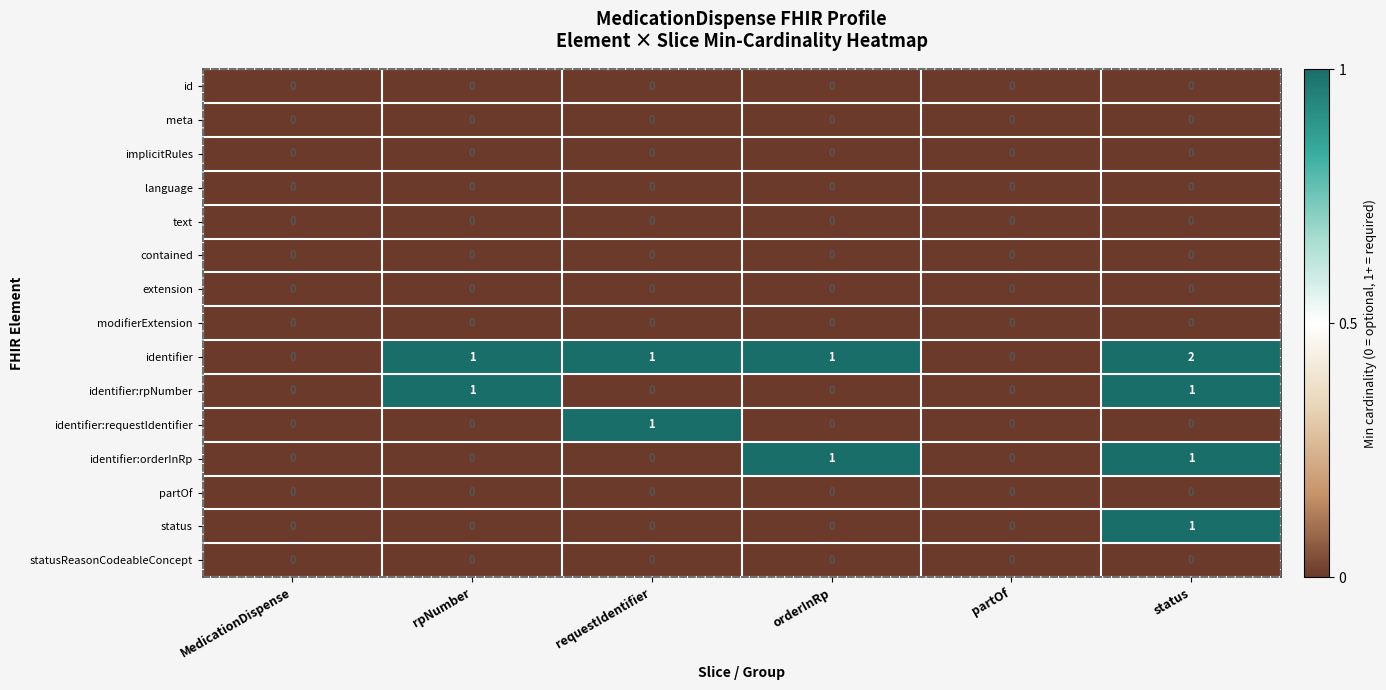

Which label corresponds to the largest value in the chart?

status